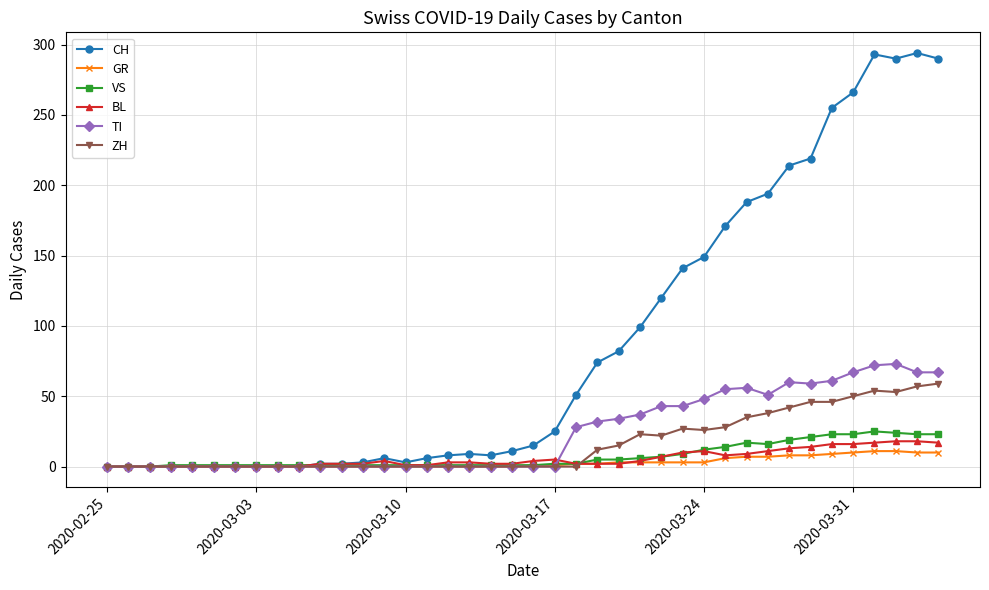

Which series has the largest range (max minus min)?

CH